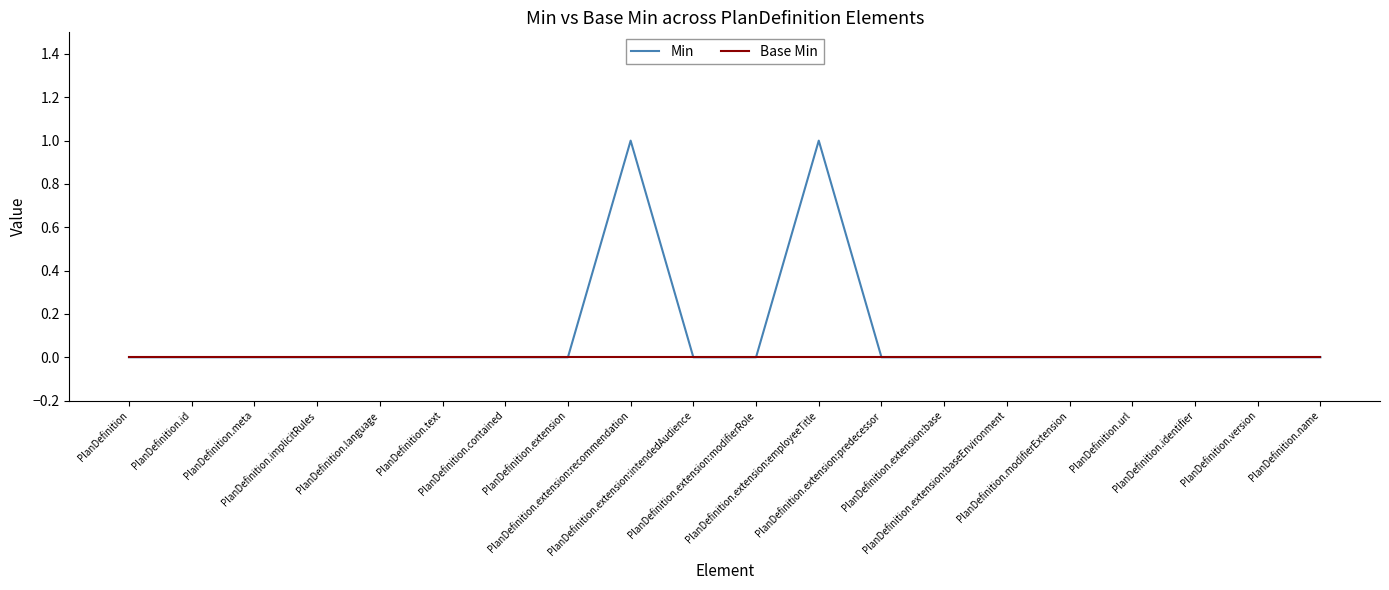

Which series has the widest spread of values?

Min